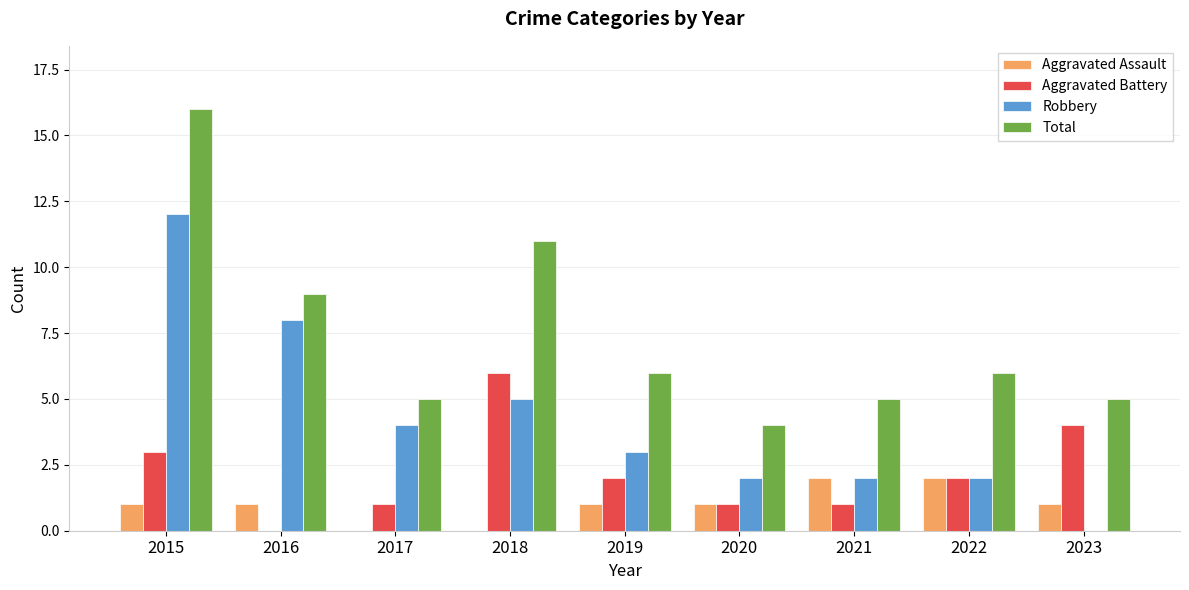

True or false: Aggravated Battery has a value of 4 at 2023.

True